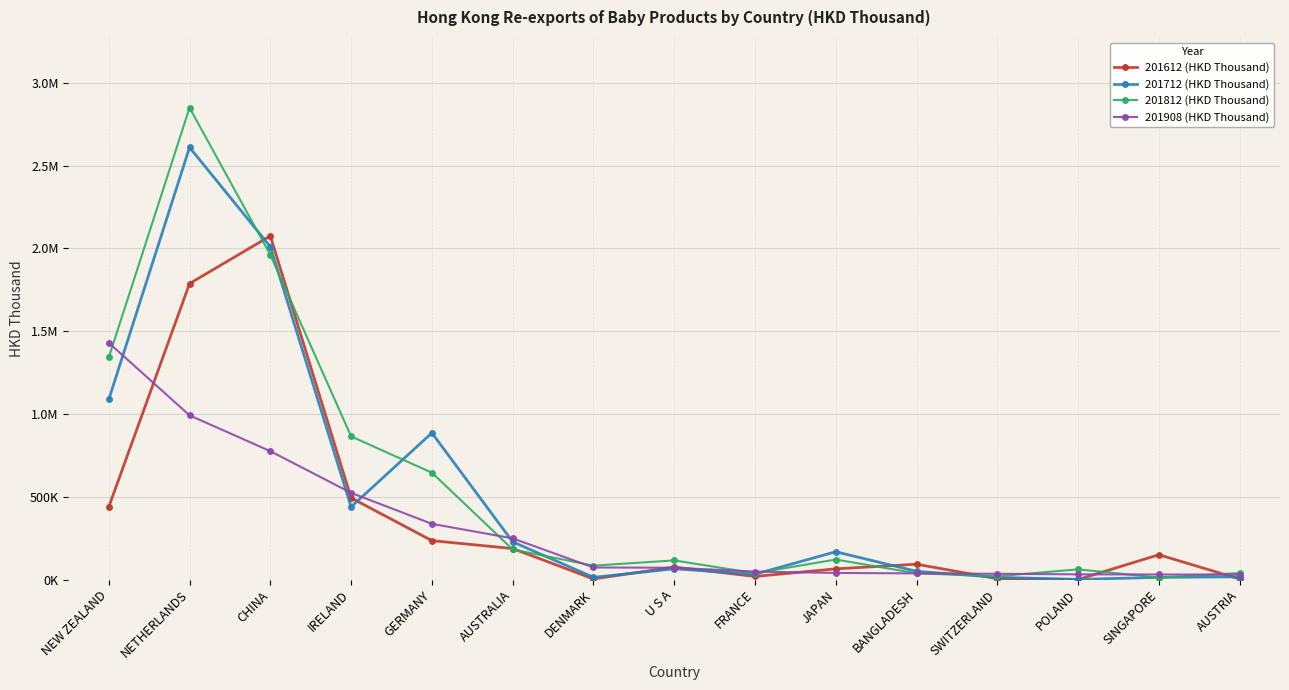

True or false: 201612 (HKD Thousand) and 201812 (HKD Thousand) intersect in this chart.

True